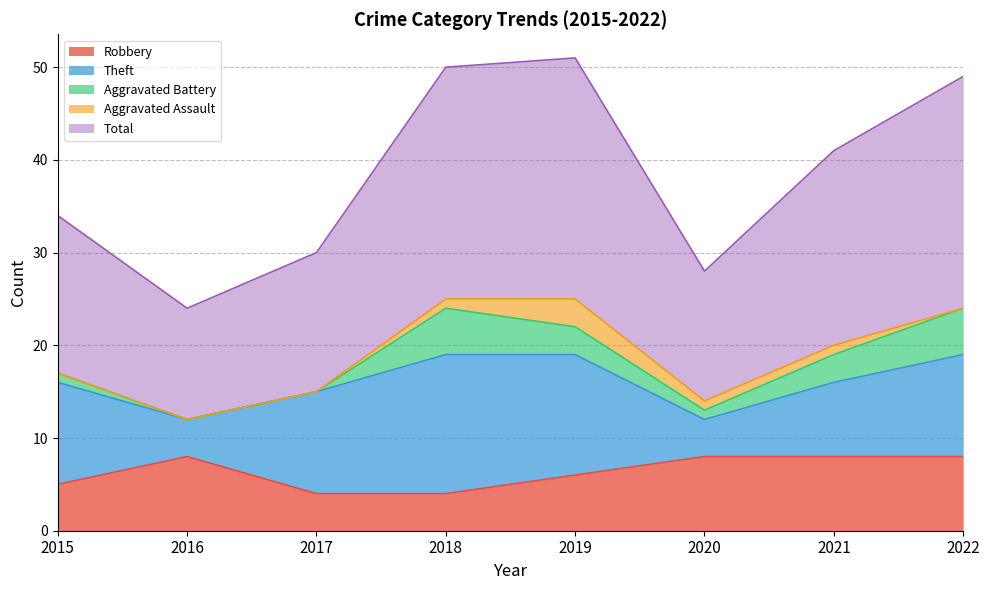

What is the greatest value displayed?

26